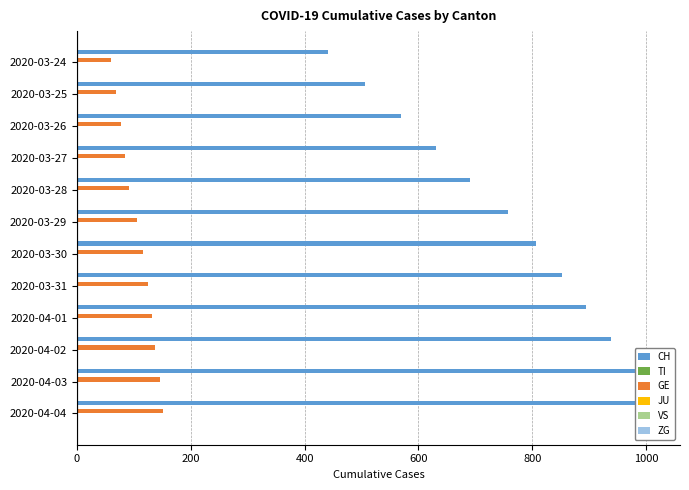

What are all the series names shown in the legend?

CH, TI, GE, JU, VS, ZG